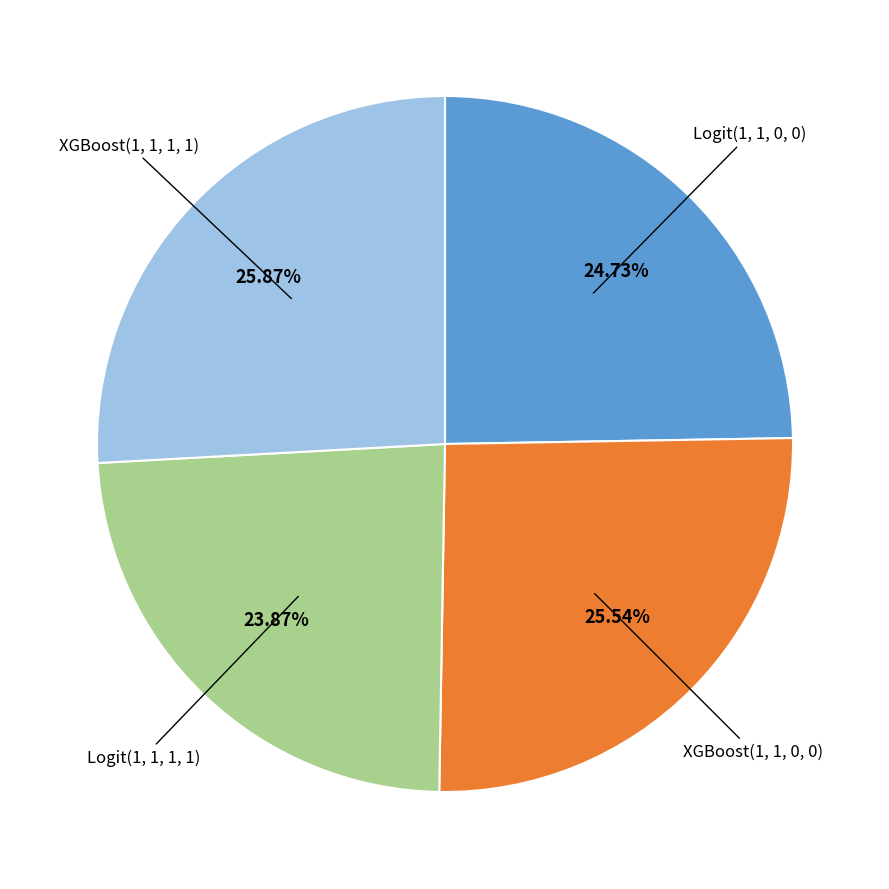

Does any single category account for the majority?

No